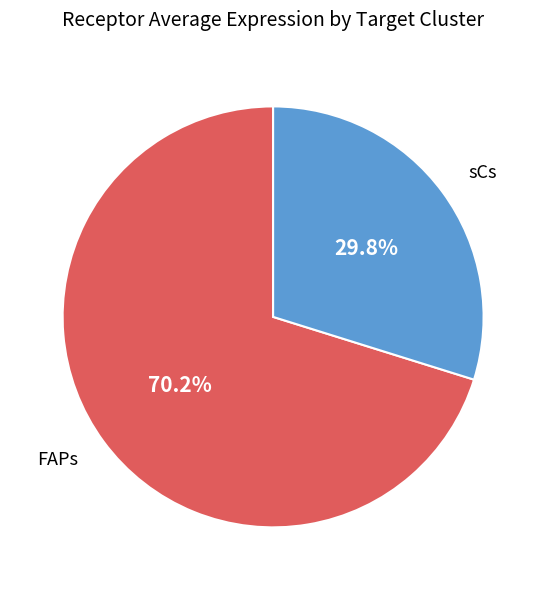

Count the number of slices in the pie.

2